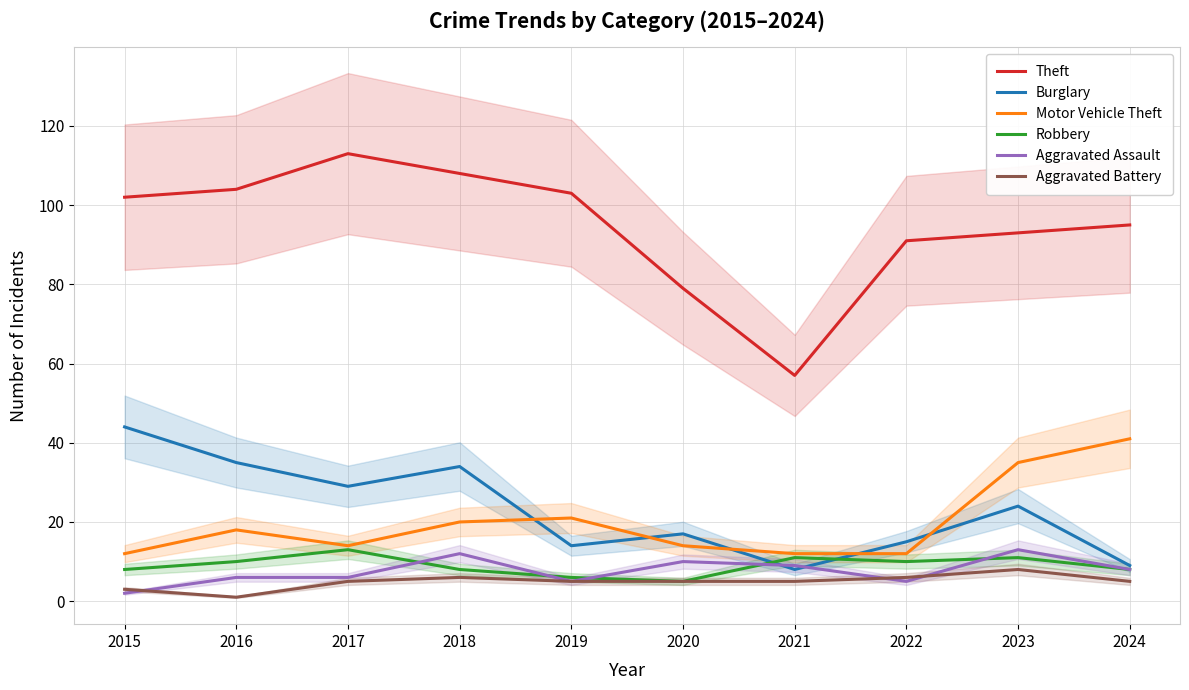

At which category does Aggravated Assault reach its first local peak?

2018